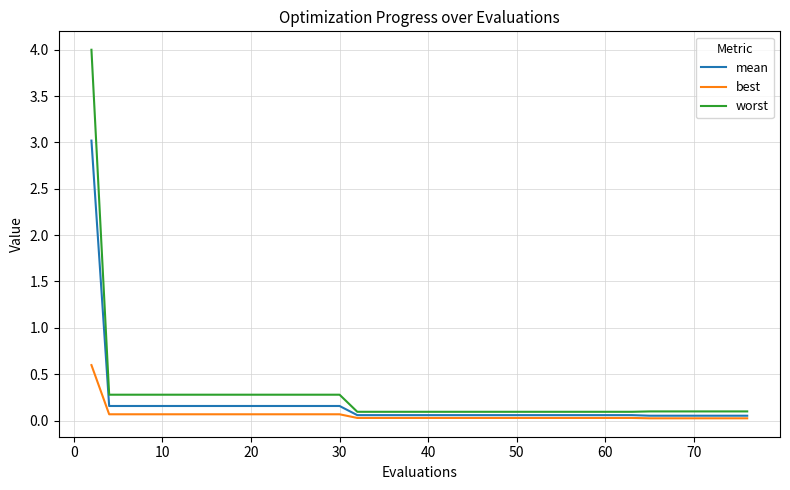

Which series has the largest range (max minus min)?

worst